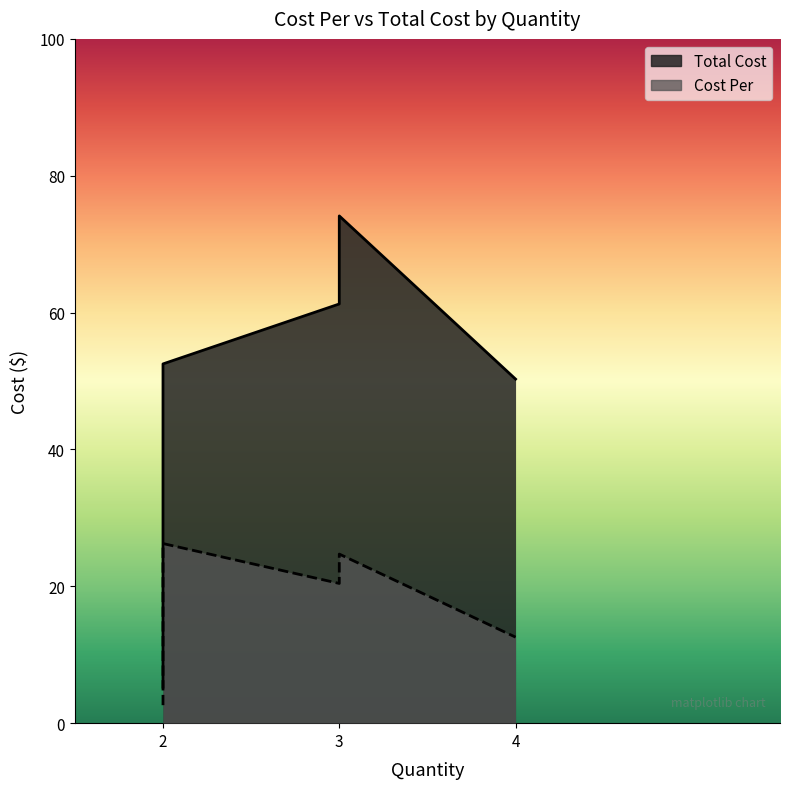

True or false: Total Cost and Cost Per intersect in this chart.

False